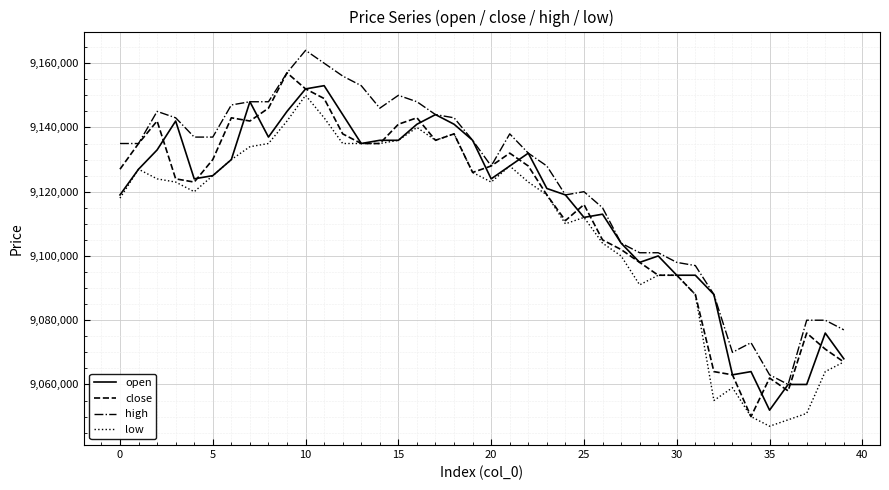

What is the greatest value displayed?

9164000